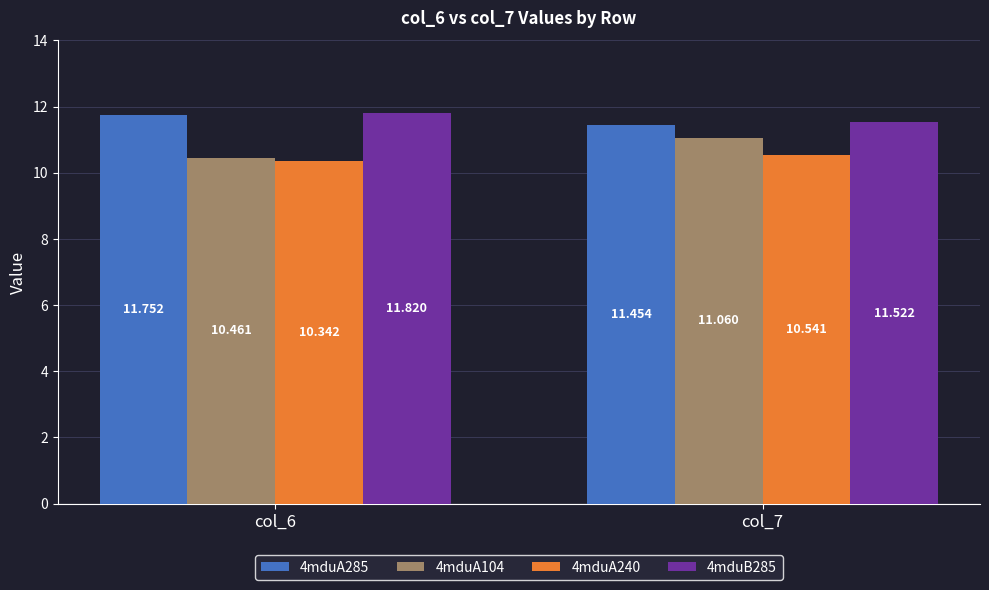

How many categories are shown in the chart?

2